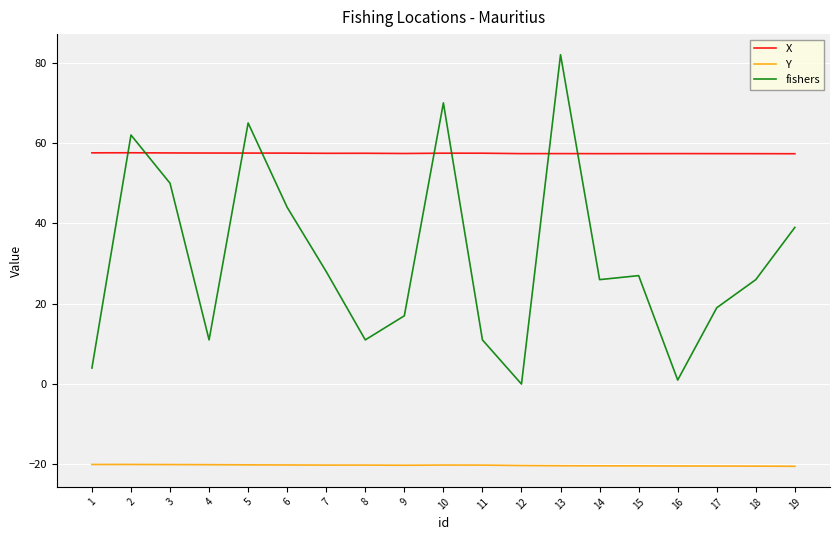

How many intersections are there between fishers and X?

8